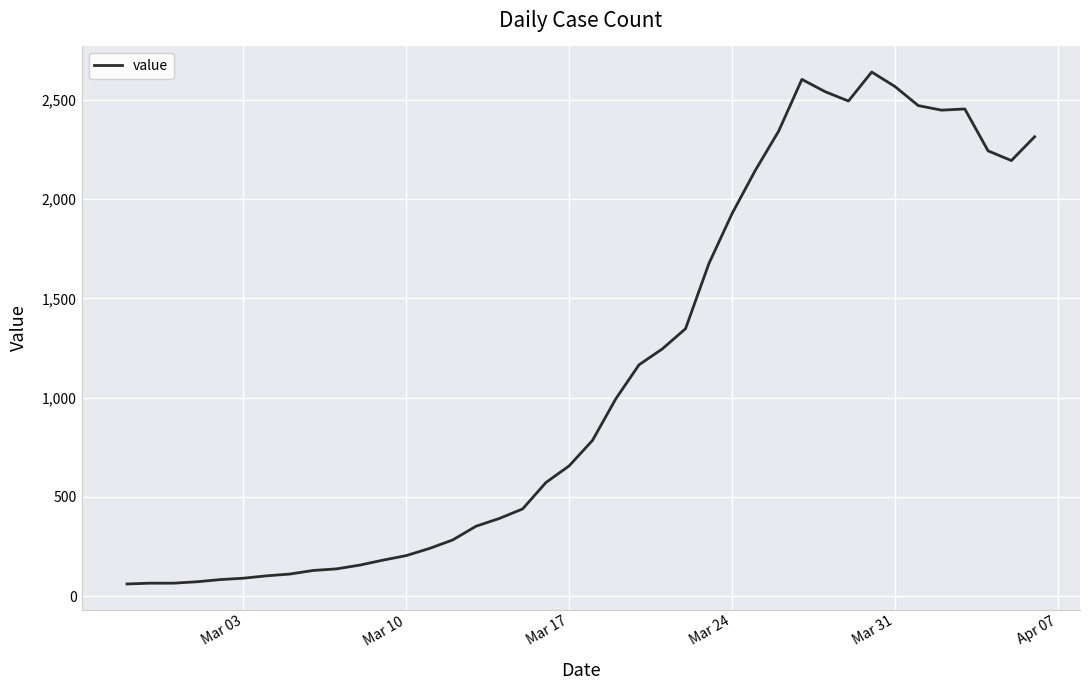

What is the greatest value displayed?

2640